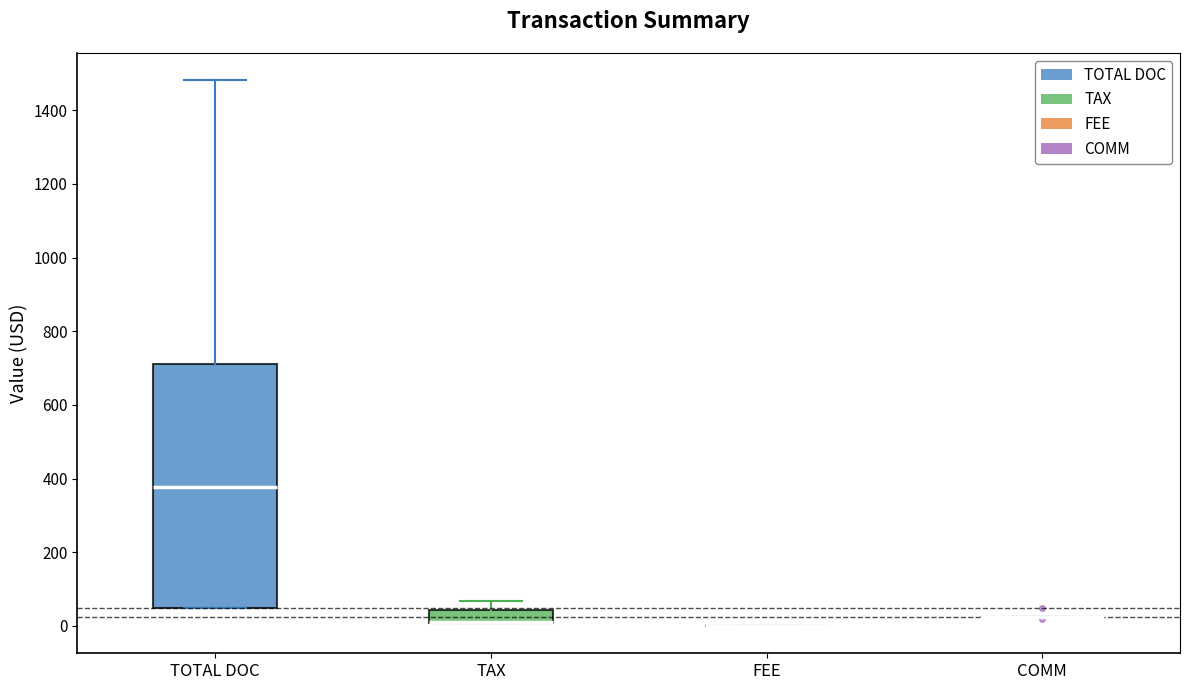

Reading left to right, read every box against the y-axis: the position of its median line, the range the box covers, and the ends of its whiskers. The values are not printed on the chart, so give them approximately, as read against the axis.

TOTAL DOC: median 380, box 60 to 720, whiskers 60 to 1480
TAX: median 20 (drawn on the box's lower edge), box 0 to 40, whiskers 0 to 60
FEE: box collapsed to a line at 0, whiskers 0 to 0
COMM: box collapsed to a line at 20, whiskers 20 to 20